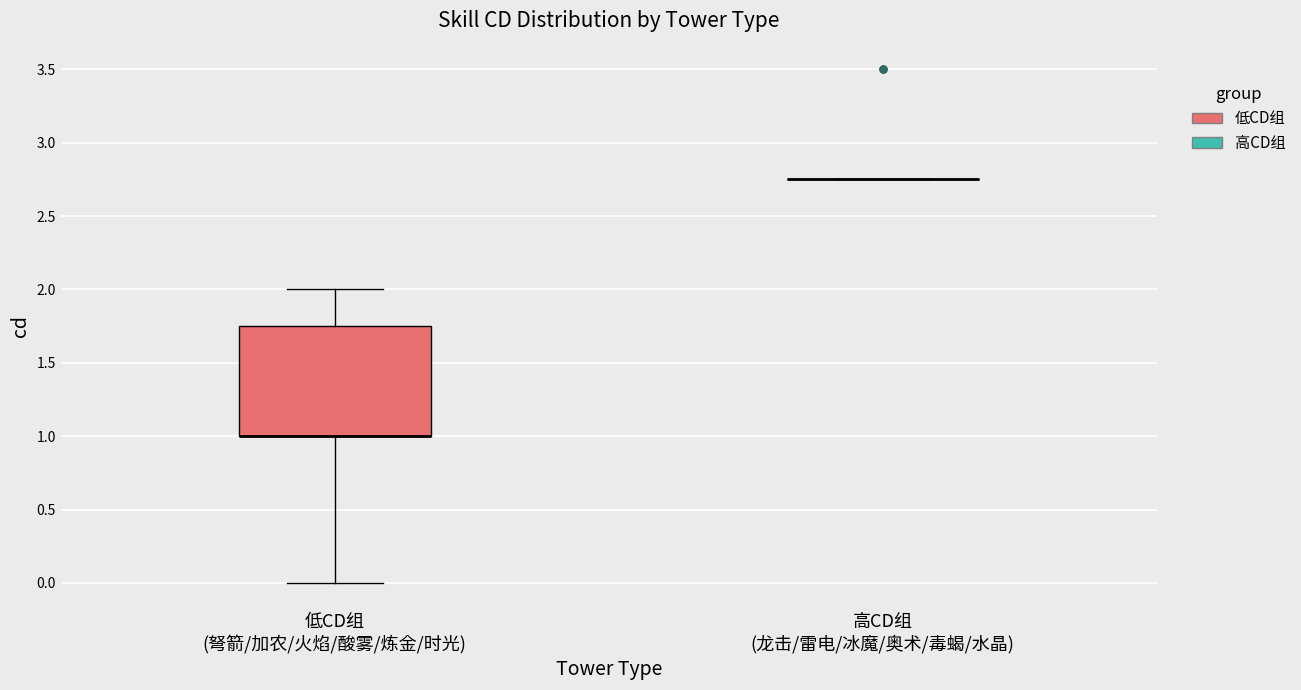

Reading left to right, read every box against the y-axis: the position of its median line, the range the box covers, and the ends of its whiskers. The values are not printed on the chart, so give them approximately, as read against the axis.

低CD组 (弩箭/加农/火焰/酸雾/炼金/时光): median 1.00 (drawn on the box's lower edge), box 1.00 to 1.75, whiskers 0.00 to 2.00
高CD组 (龙击/雷电/冰魔/奥术/毒蝎/水晶): box collapsed to a line at 2.75, whiskers 2.75 to 2.75